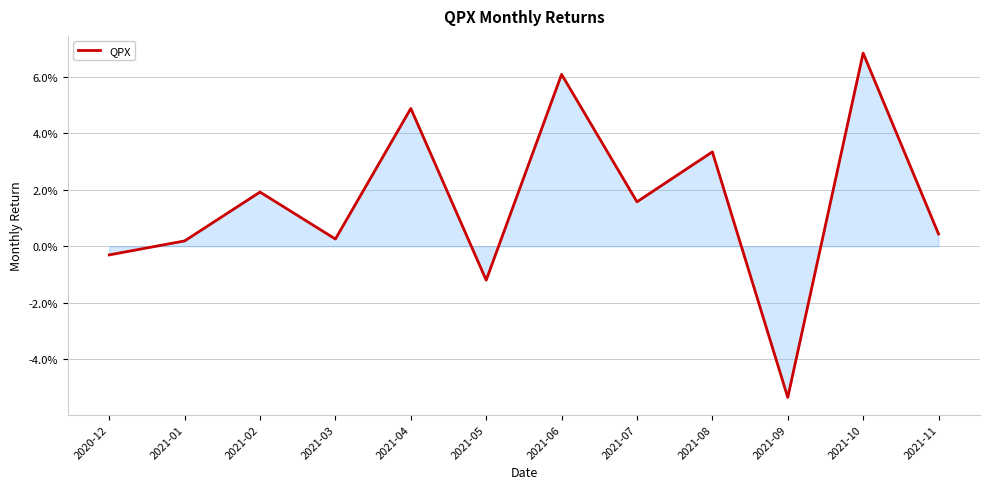

Reading right to left, what are all the values shown in this chart?

2021-11=0.0	2021-10=0.1	2021-09=-0.1	2021-08=0.0	2021-07=0.0	2021-06=0.1	2021-05=-0.0	2021-04=0.0	2021-03=0.0	2021-02=0.0	2021-01=0.0	2020-12=-0.0